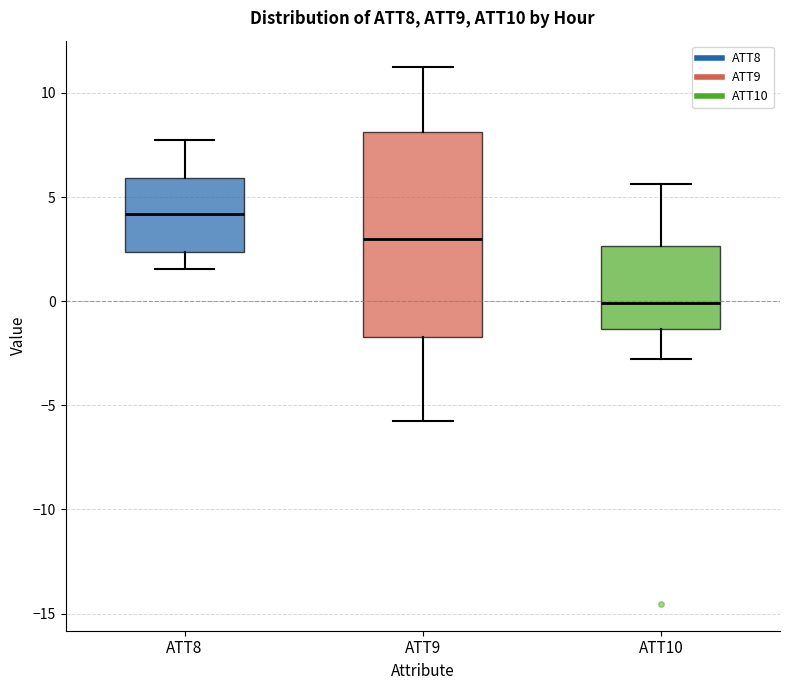

Which box has the lowest median line?

ATT10